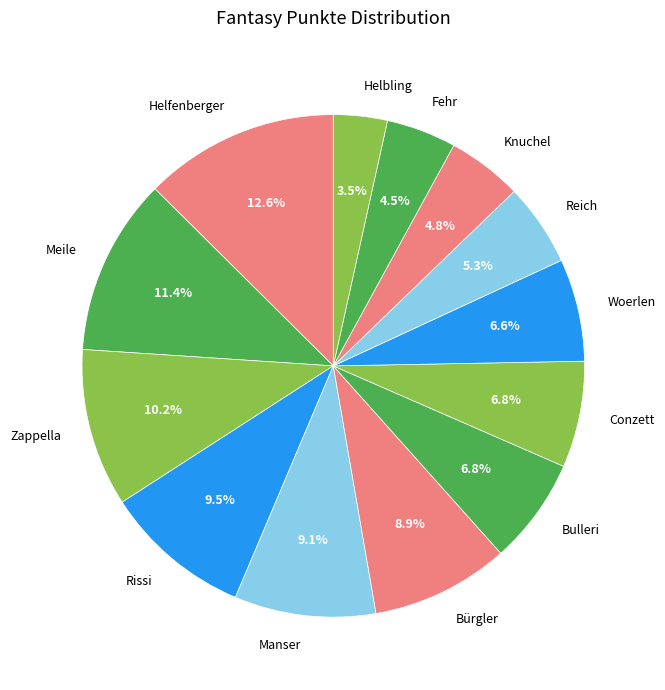

Which slice is the smallest?

Helbling